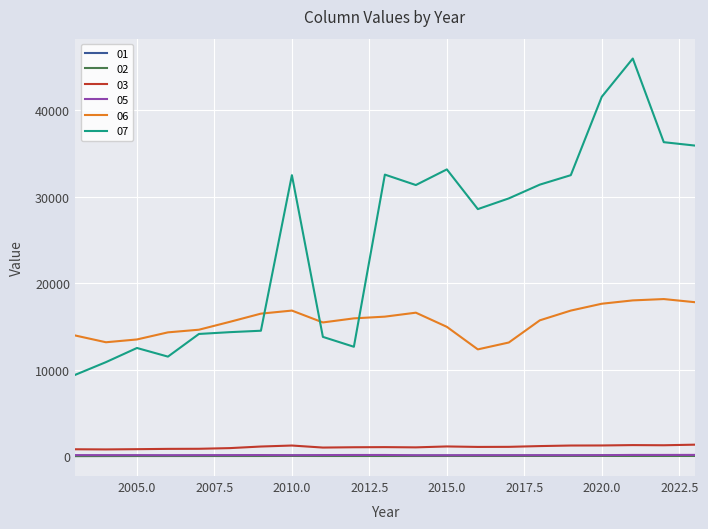

Which series has the largest total across all categories?

07